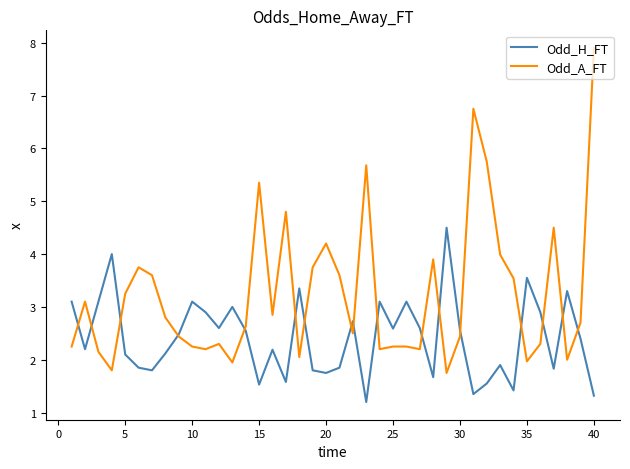

What is the minimum value shown in the chart?

1.2